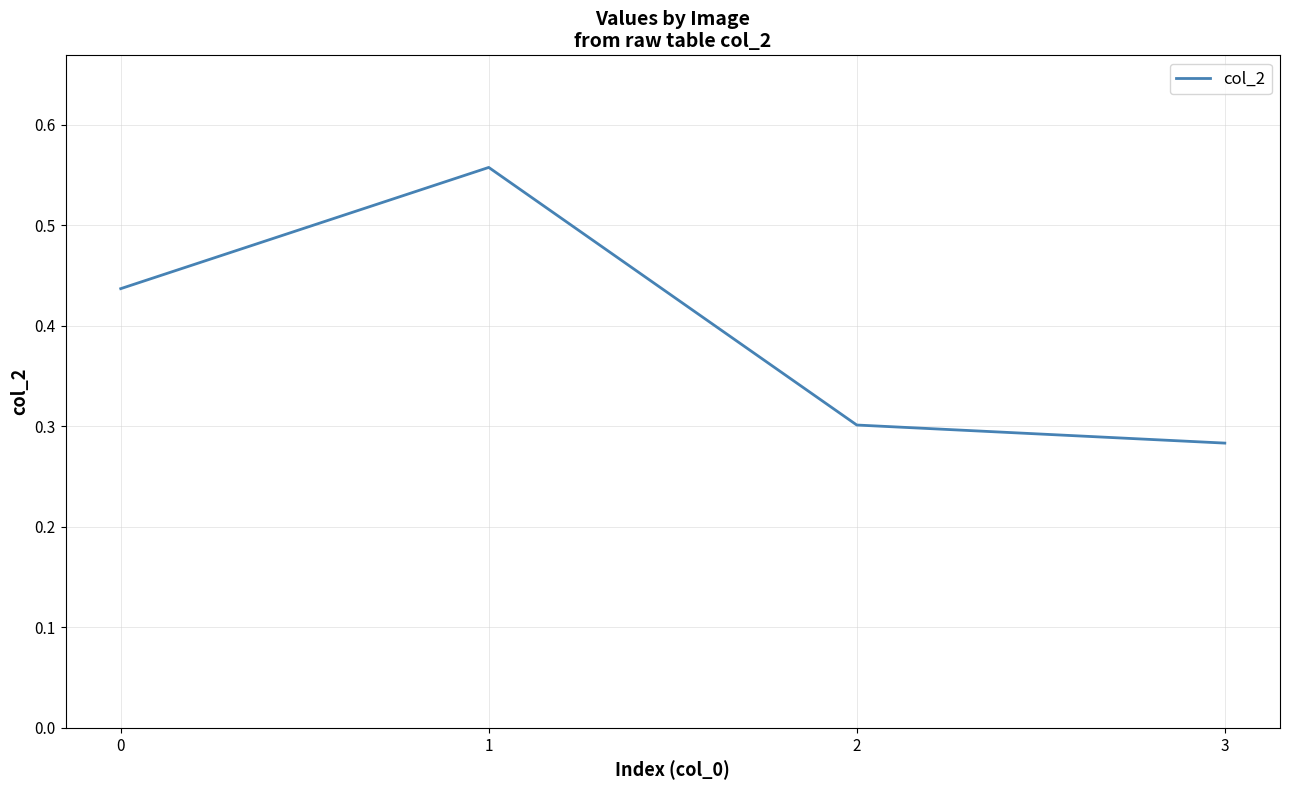

True or false: the data shows 0.1 at 2.

False